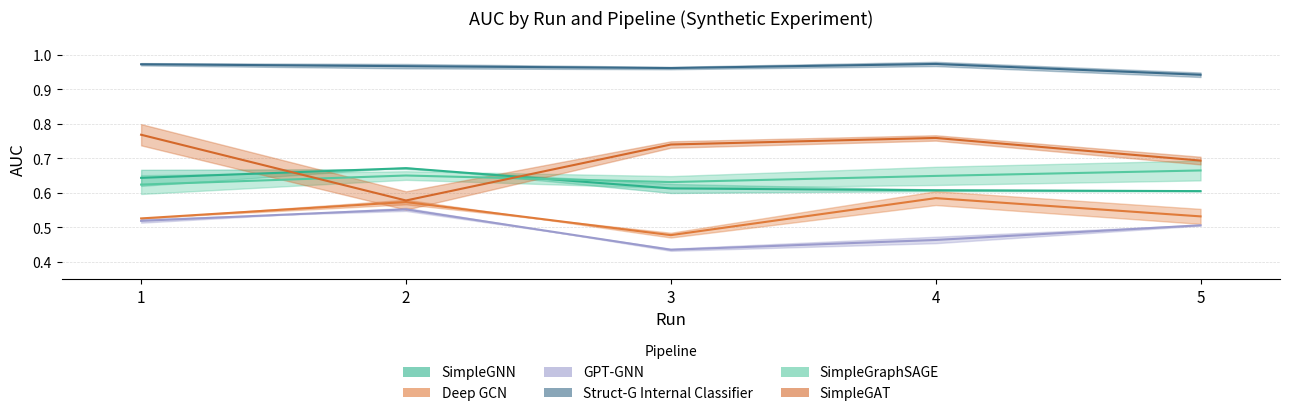

True or false: SimpleGAT and GPT-GNN cross at least once.

False